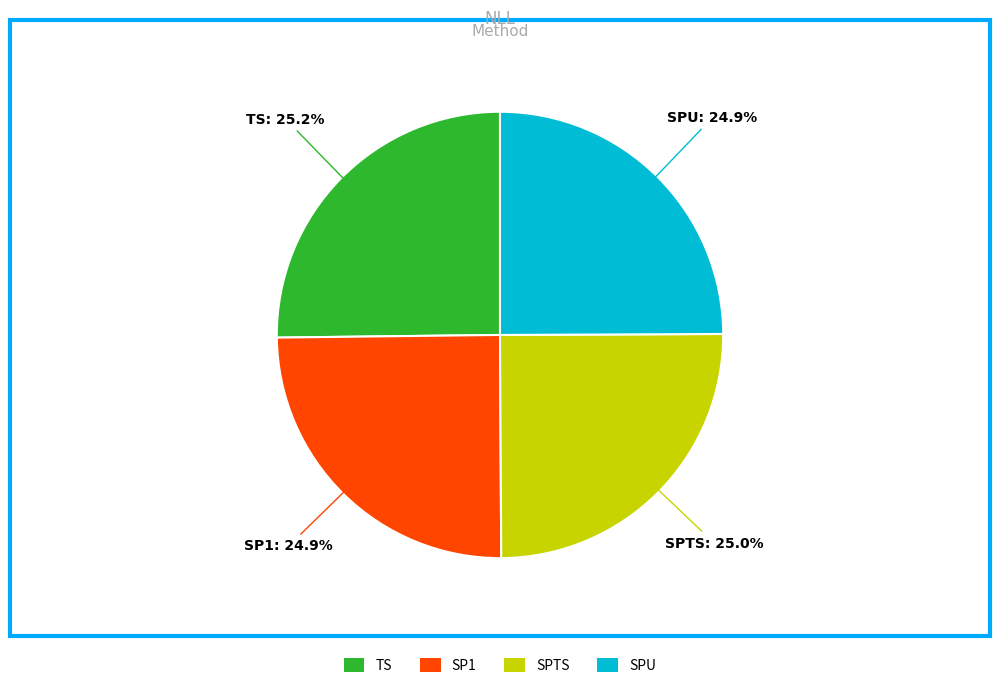

To the nearest percent, what portion does TS represent?

25%